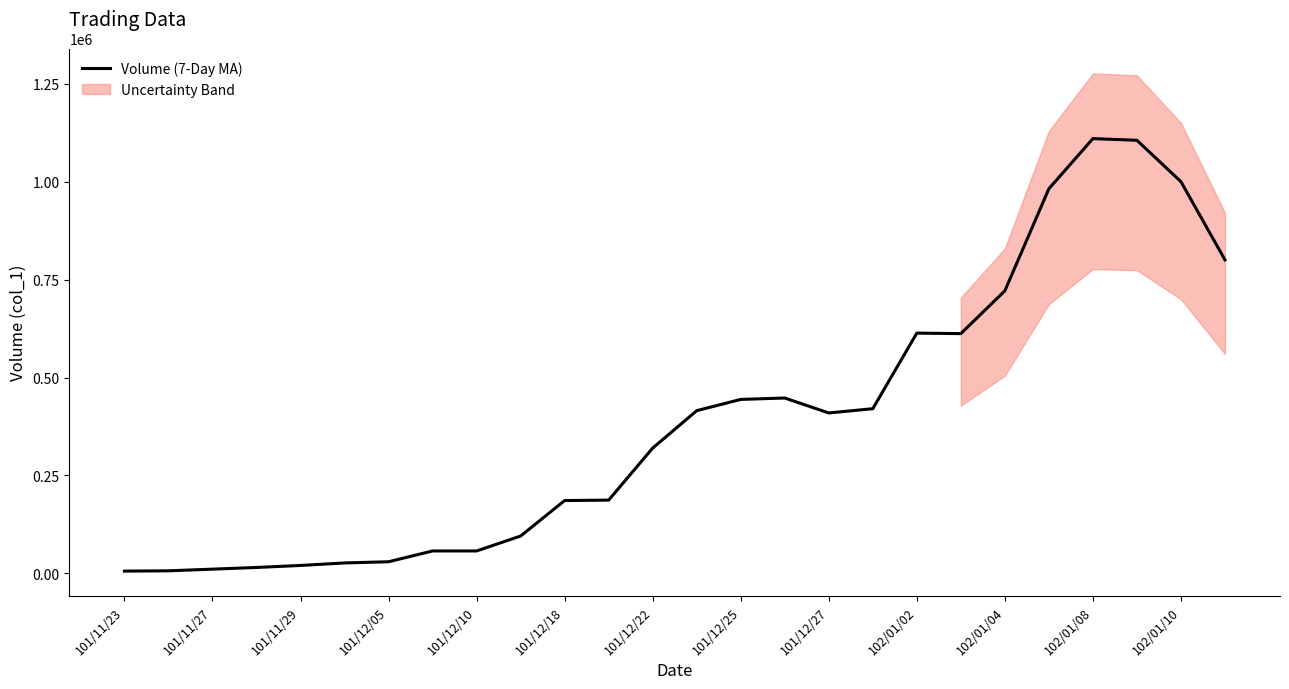

What is the difference between the values at 102/01/02 and 101/12/27?

203857.1